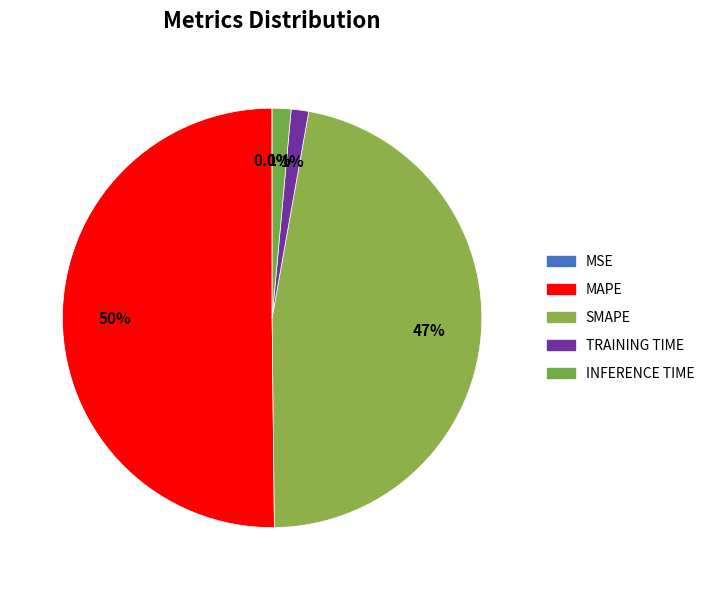

To the nearest percent, what is the average slice percentage?

20%